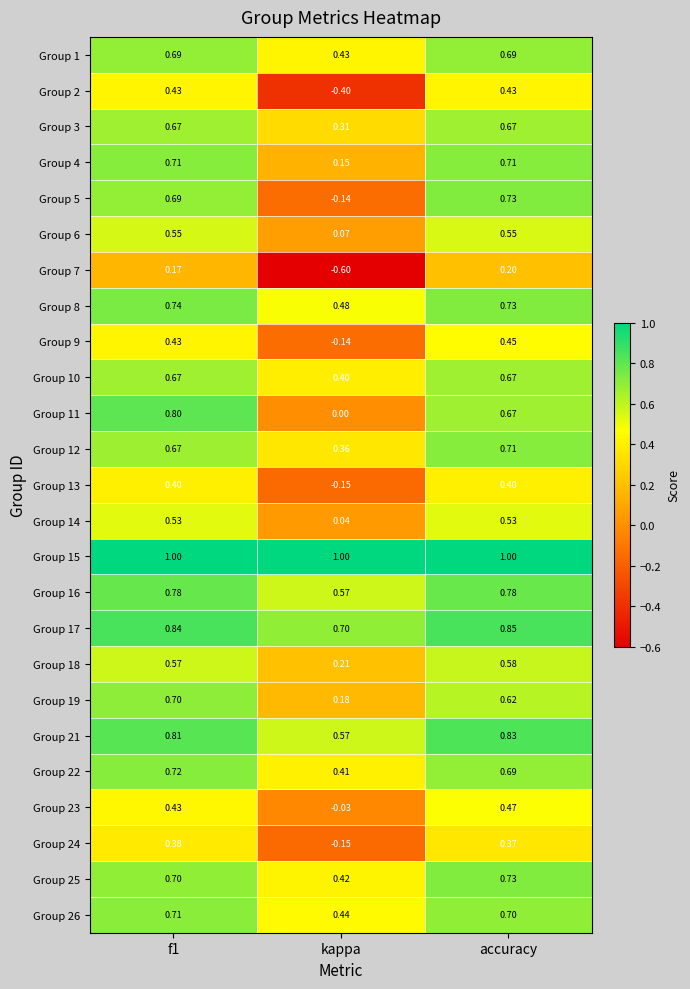

At which label is Group 2 closest to 0?

kappa